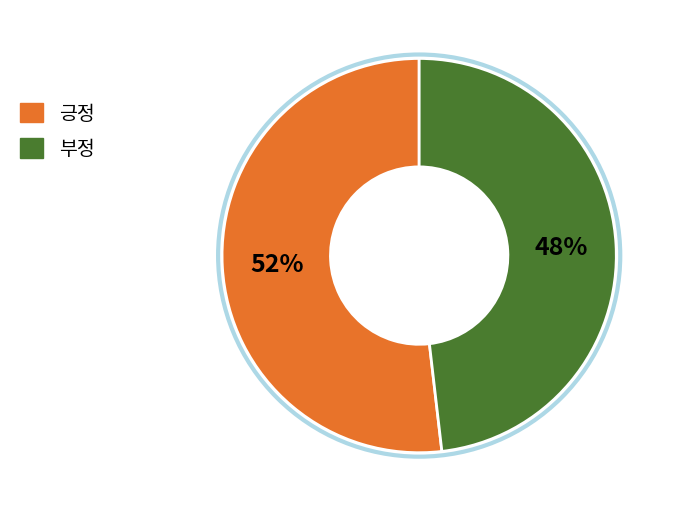

Is there any slice that represents more than half of the pie?

Yes